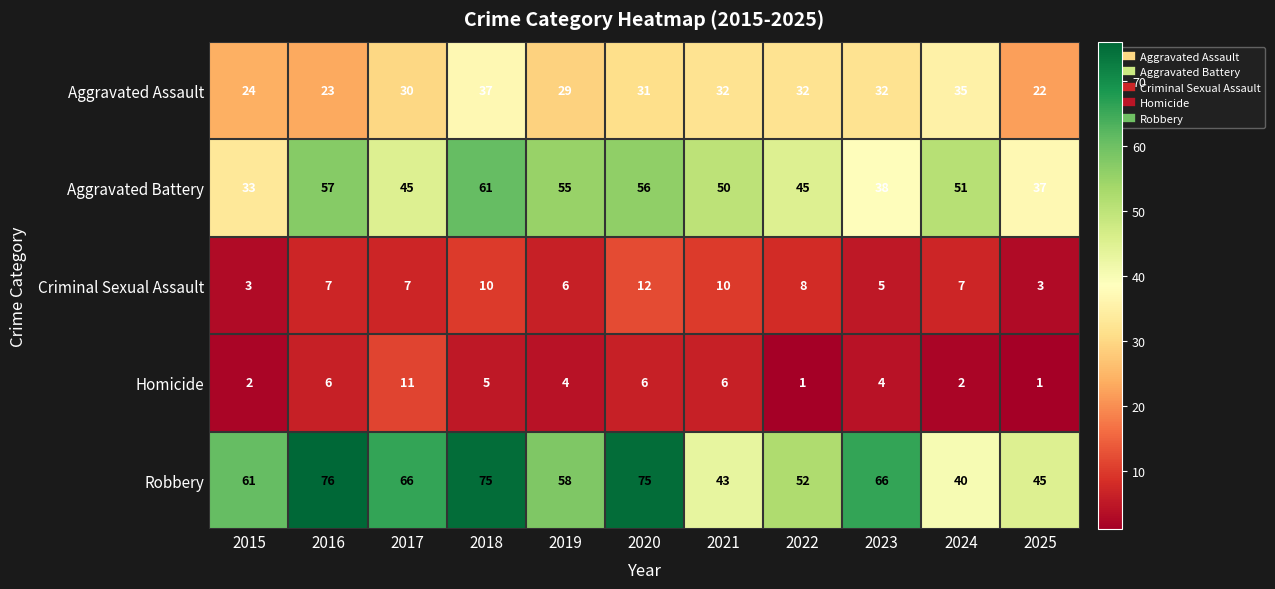

What is the average value of the Robbery series?

60